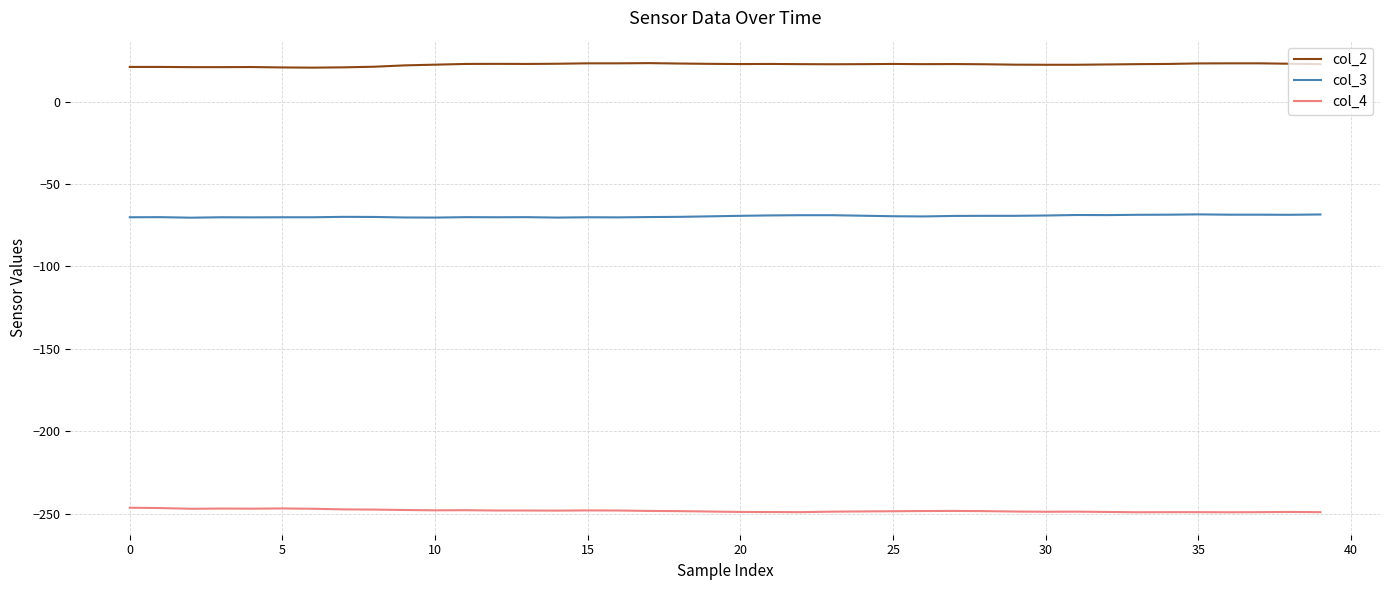

What is the greatest value displayed?

23.4